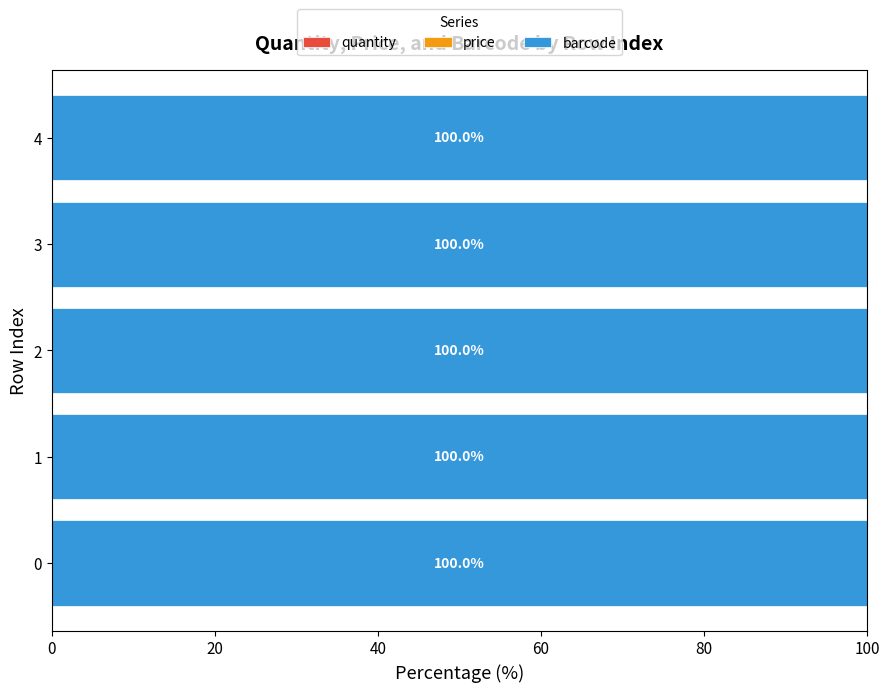

How many data points does each series have?

5